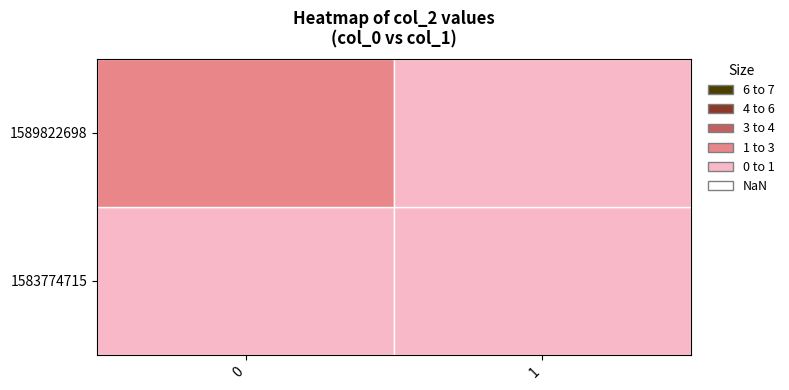

How many data points does each series have?

2